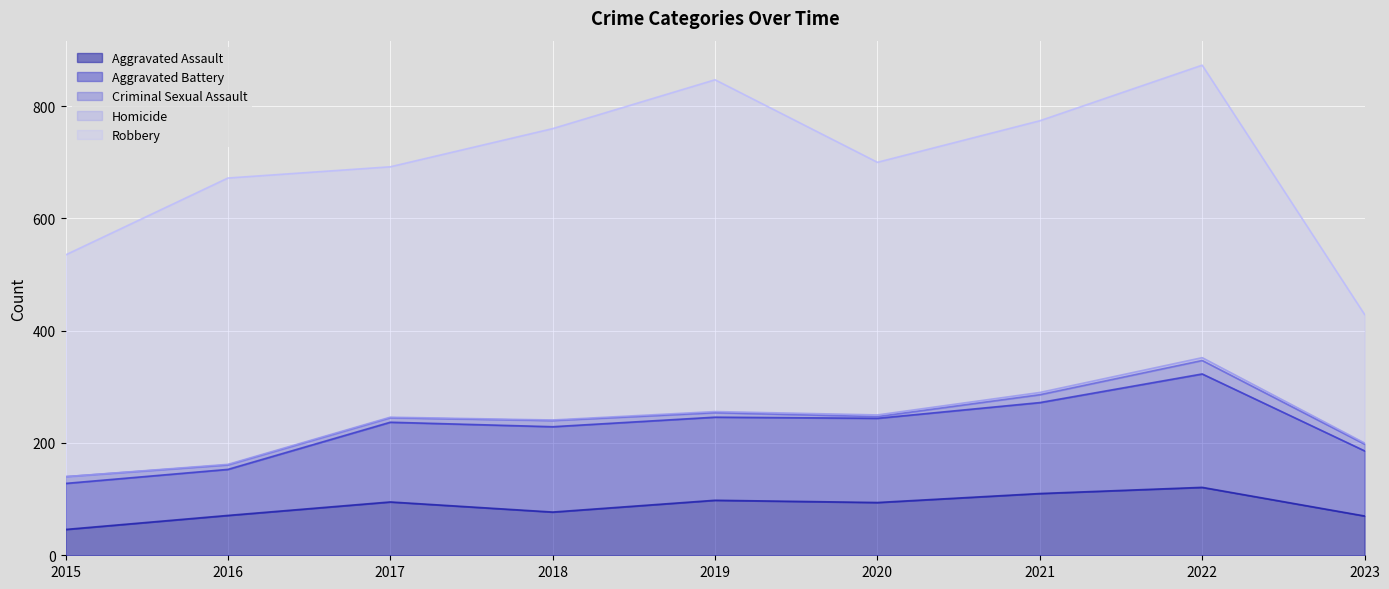

What is the difference between the highest and lowest values at 2021?

480